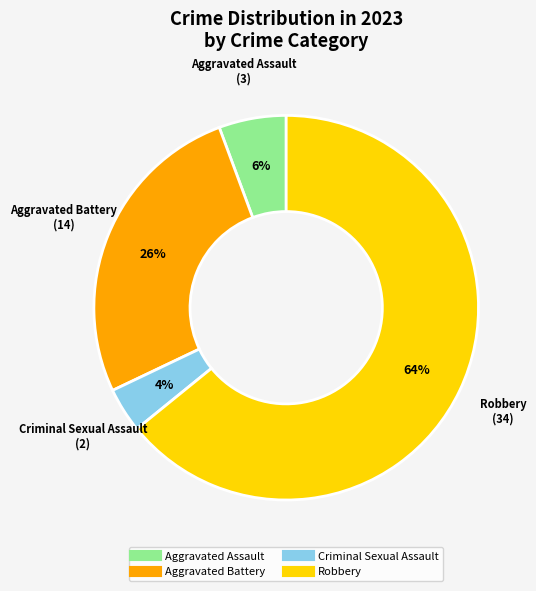

Does Robbery account for over 50% of the chart?

Yes